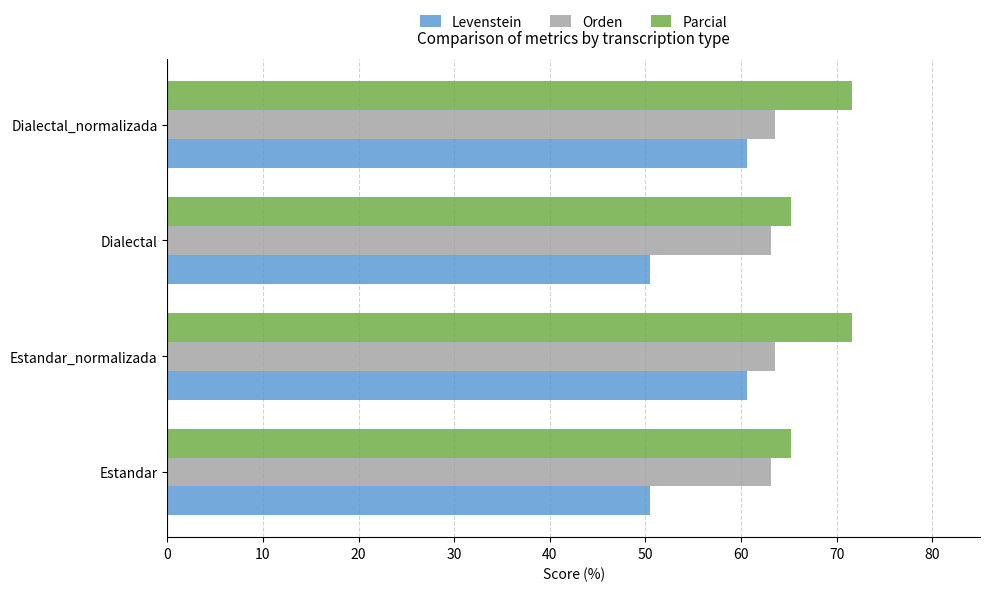

List the series in order of their overall mean, lowest first.

Levenstein, Orden, Parcial